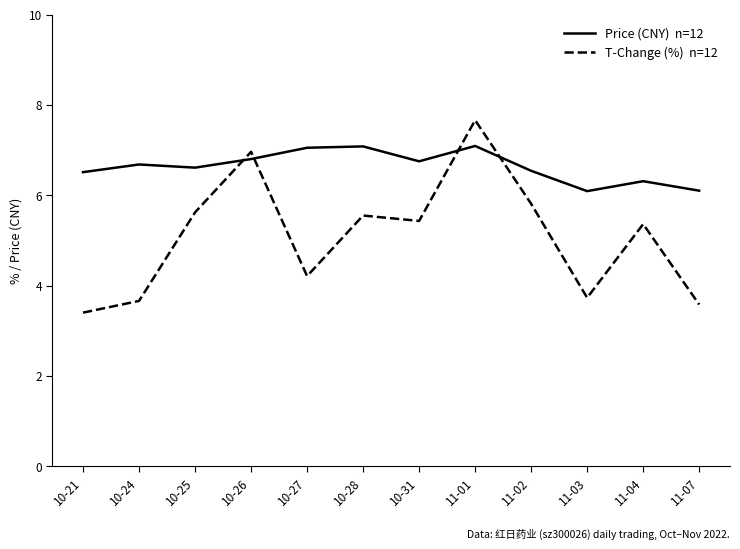

What position from the left is 10-25?

3